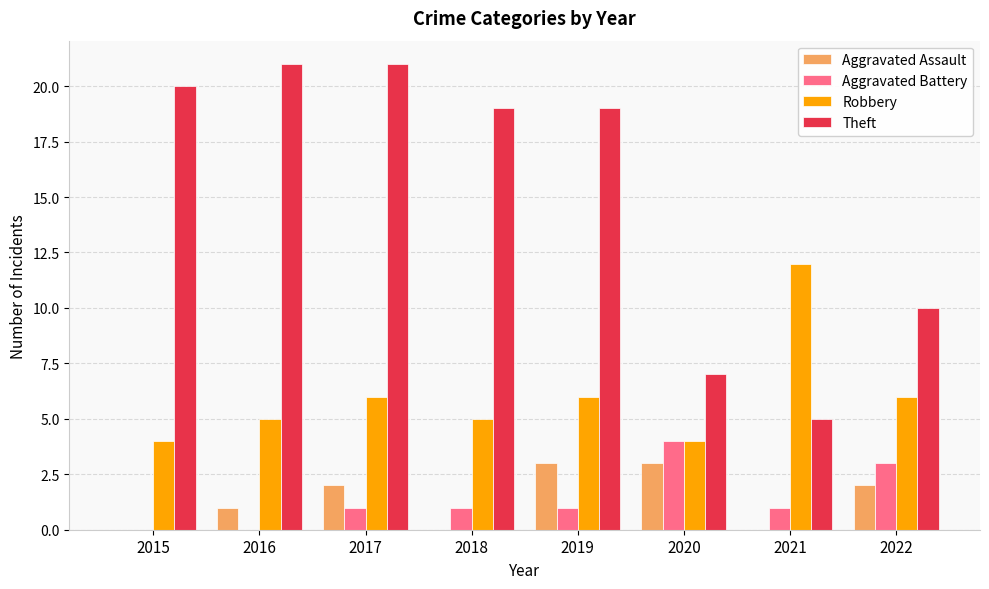

What is the spread (max minus min) of values at 2019?

18